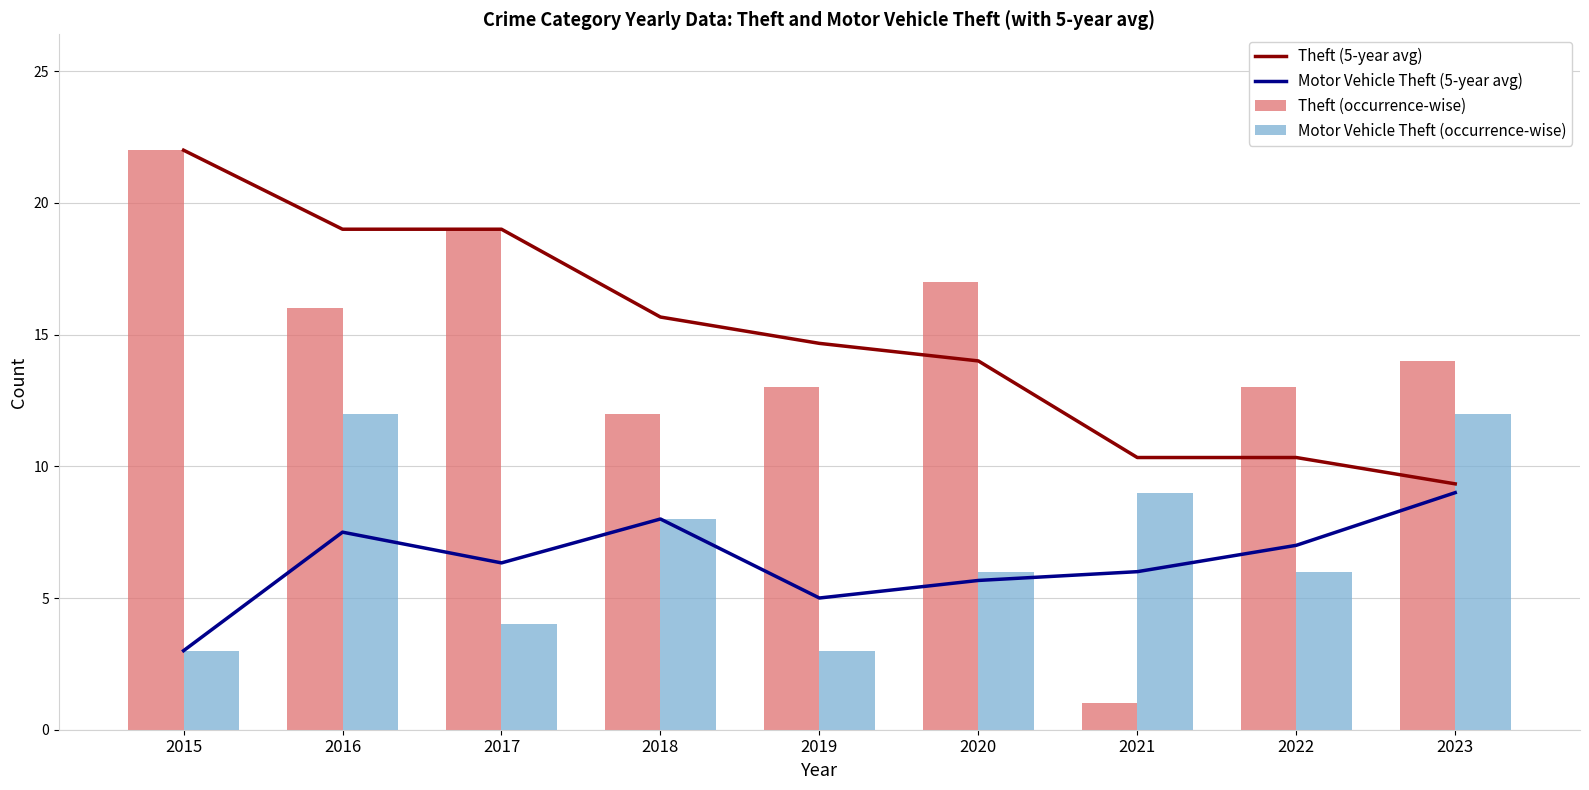

Where is Theft (occurrence-wise) nearest to the value 11?

2018